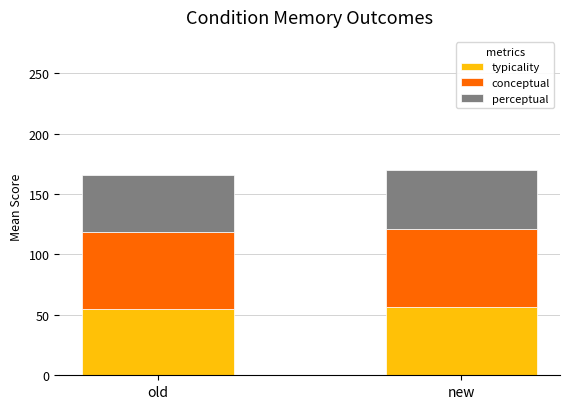

How many data points does each series have?

2